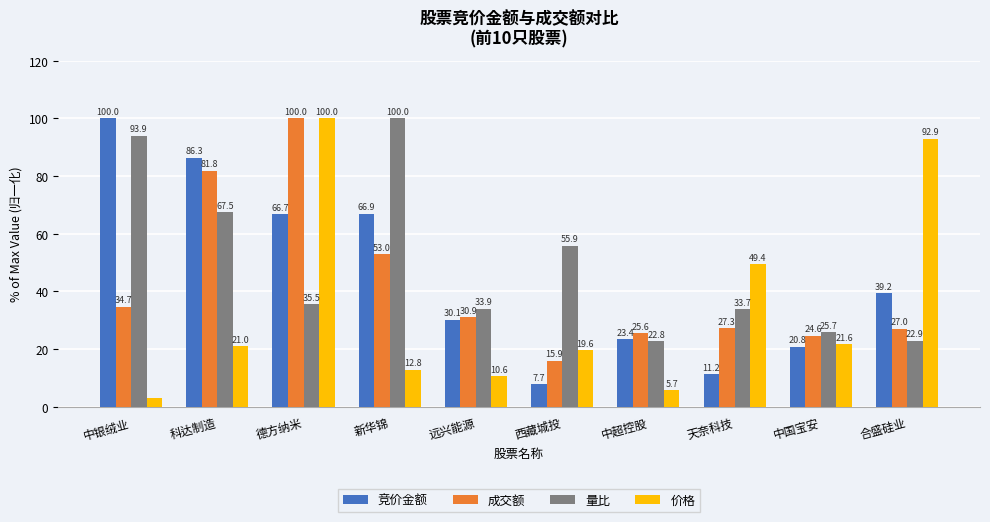

The 量比 series shows 55.9 at 西藏城投. True or false?

True